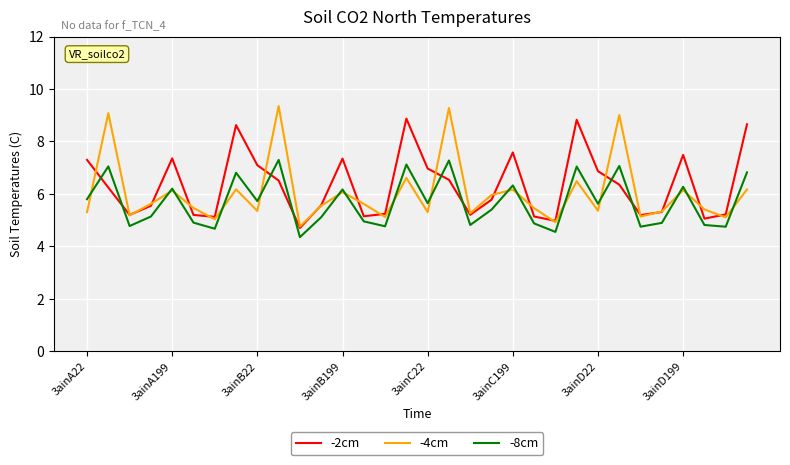

Which series ends up on top after the final intersection of -2cm and -4cm?

-2cm